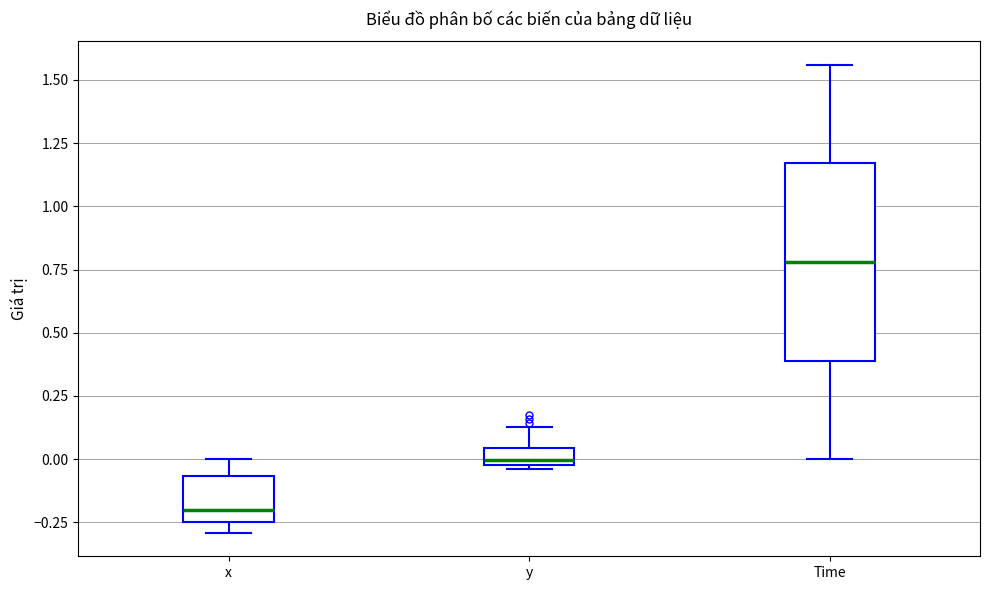

Where does the median line of the box for x sit on the y-axis? The values are not printed on the chart, so give them approximately, as read against the axis.

-0.20